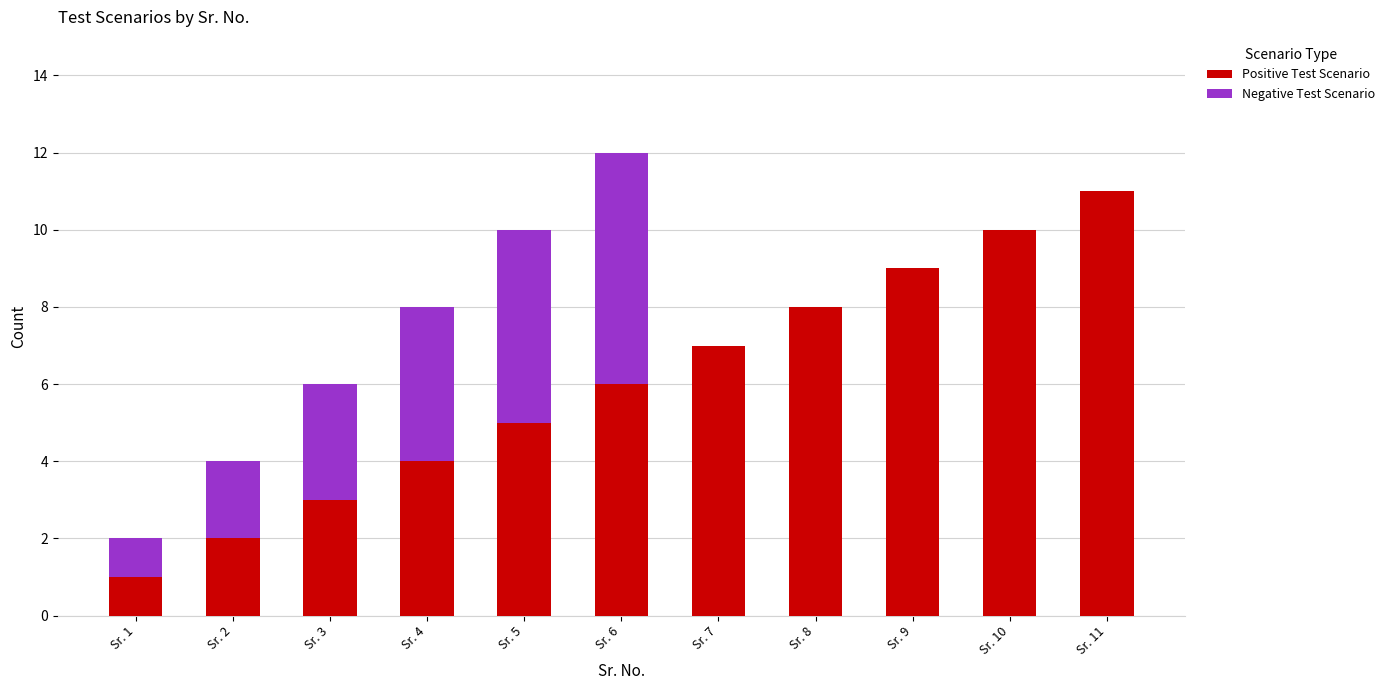

Which category has the highest value in the Positive Test Scenario series?

Sr. 11